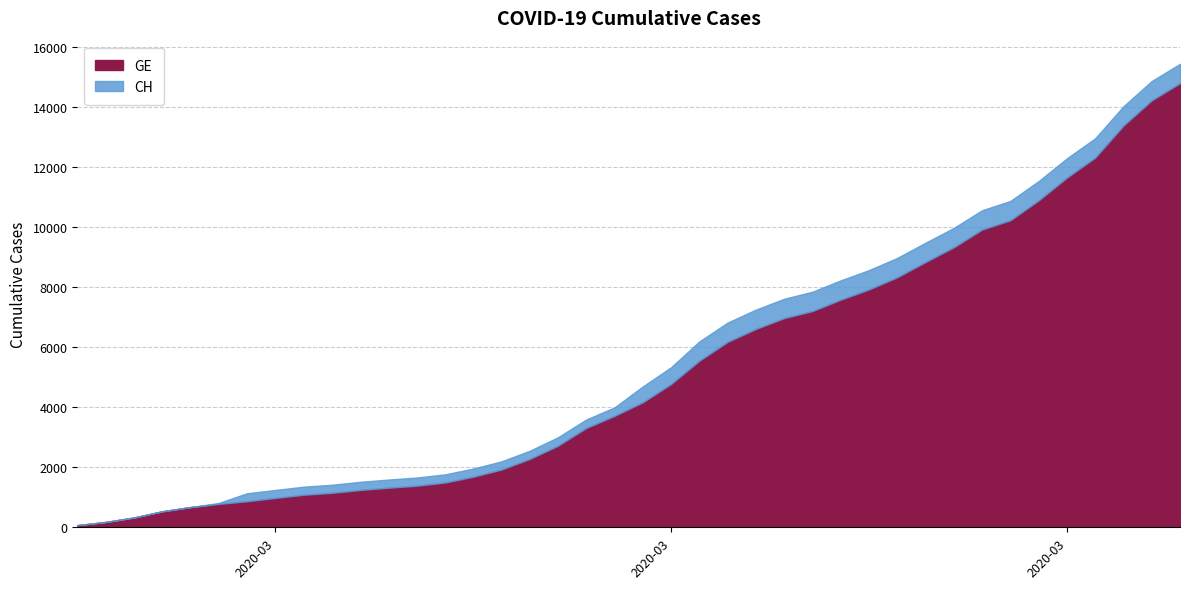

At which category is the sum across all series the highest?

2020-04-04